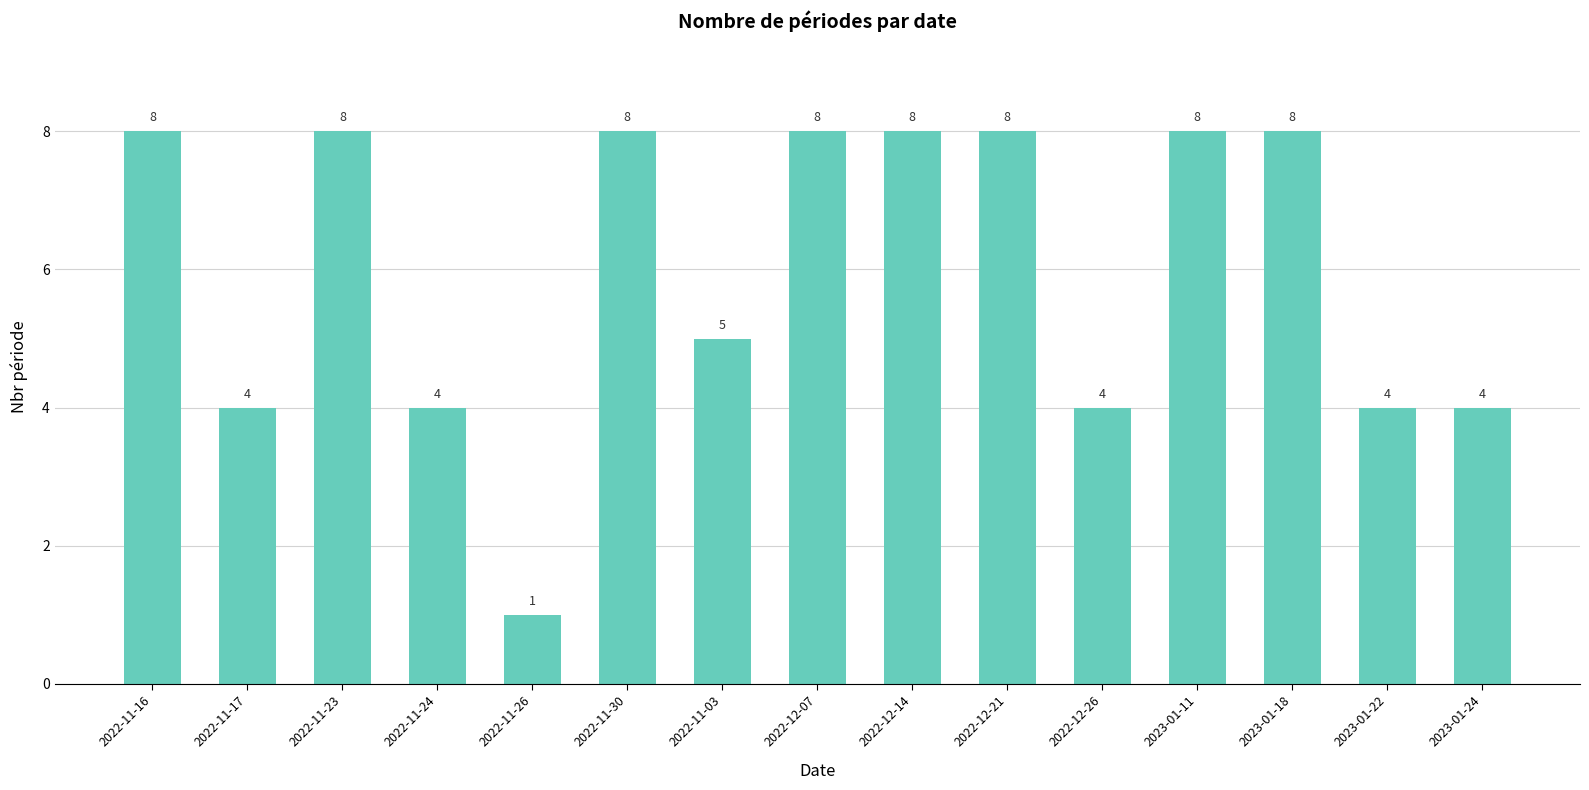

True or false: the data shows 13 at 2022-11-23.

False